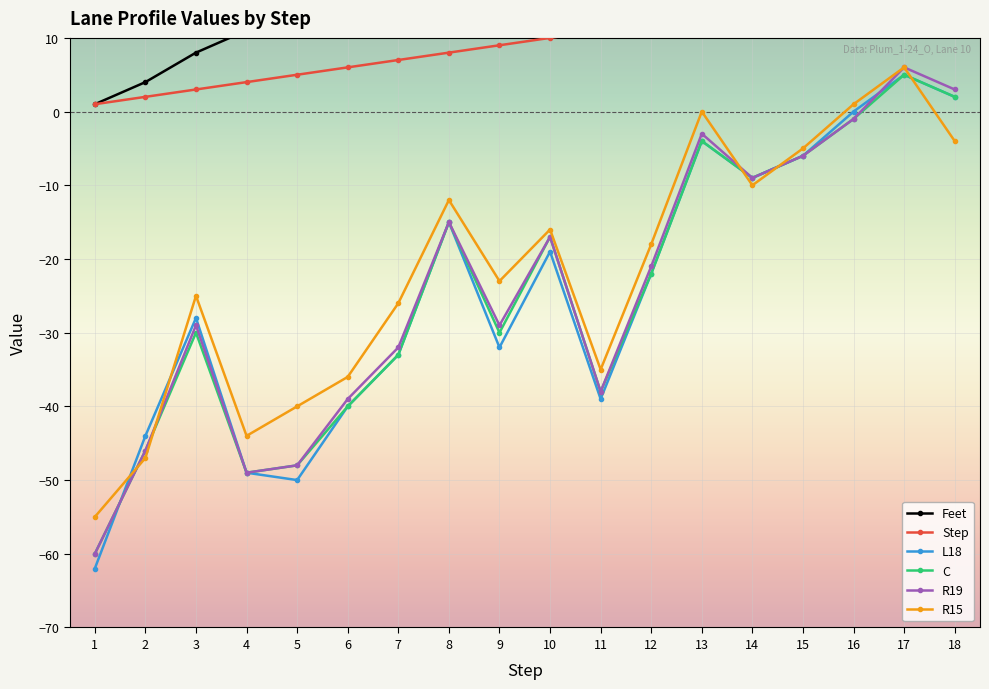

True or false: Feet and C cross at least once.

False